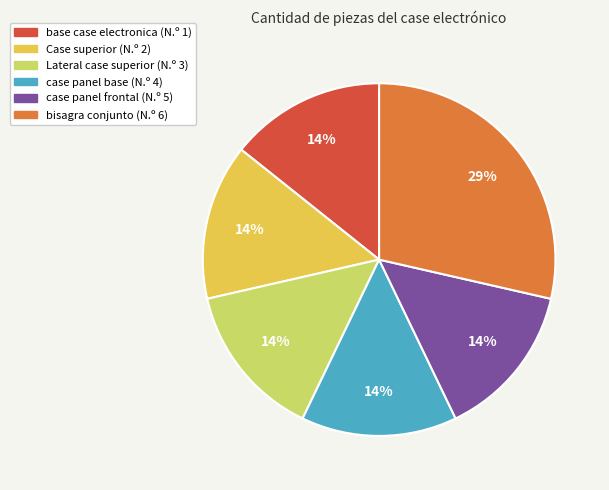

How many segments does this pie chart have?

6